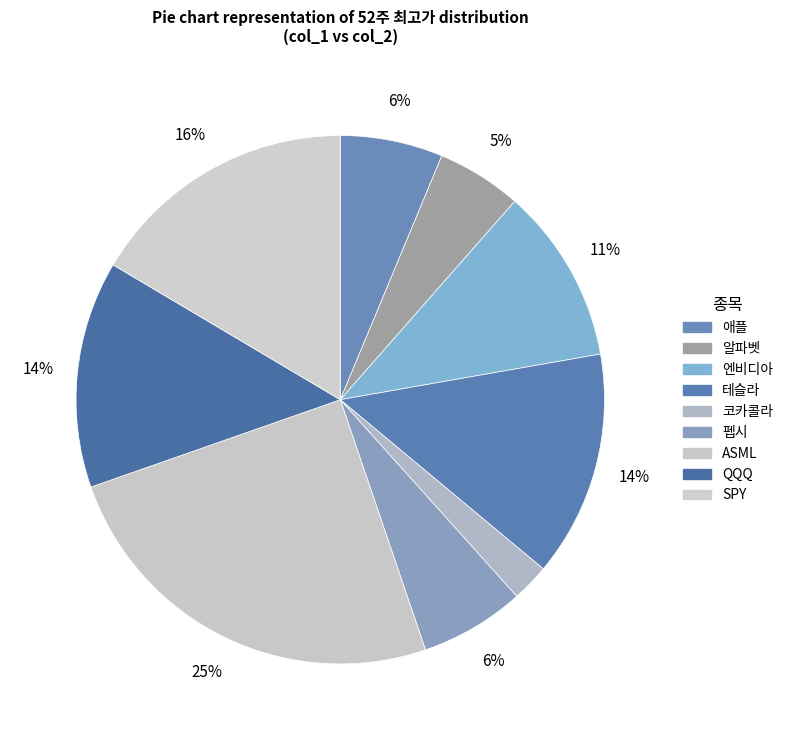

Which category has the biggest portion of the pie?

ASML